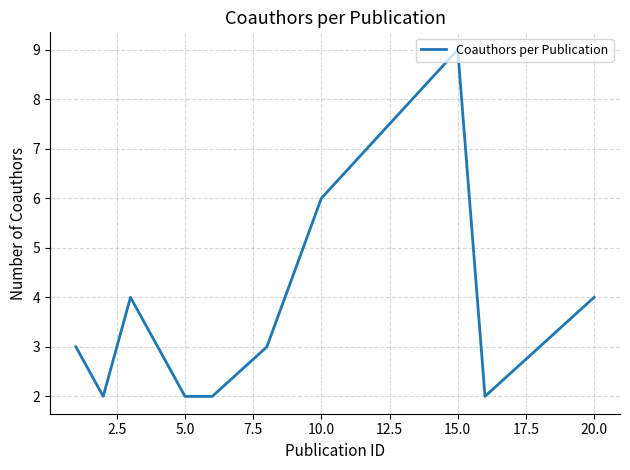

What is the difference between the maximum and minimum values?

7